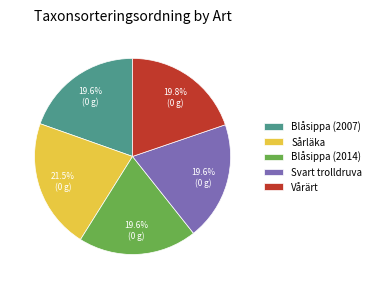

Is there any slice that represents more than half of the pie?

No